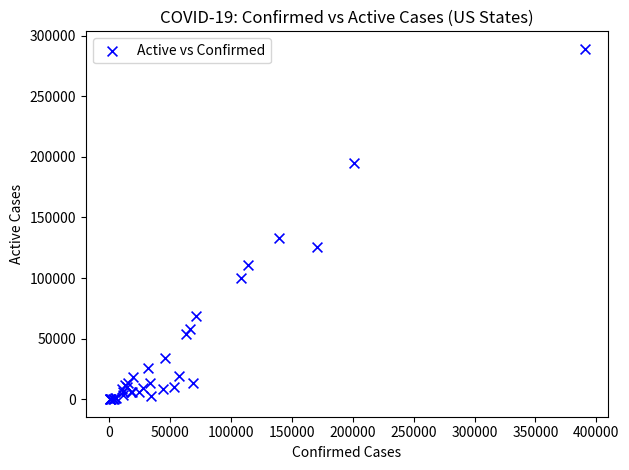

What Y value in the scatter plot is closest to 144556?

132624